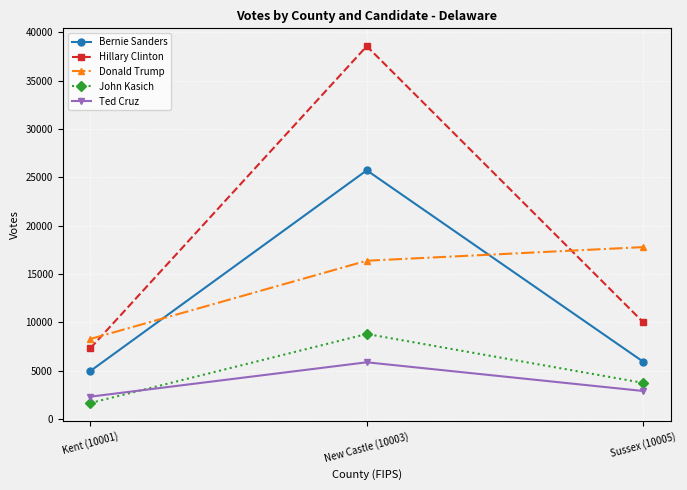

What is the difference between the highest and lowest values at Kent (10001)?

6625